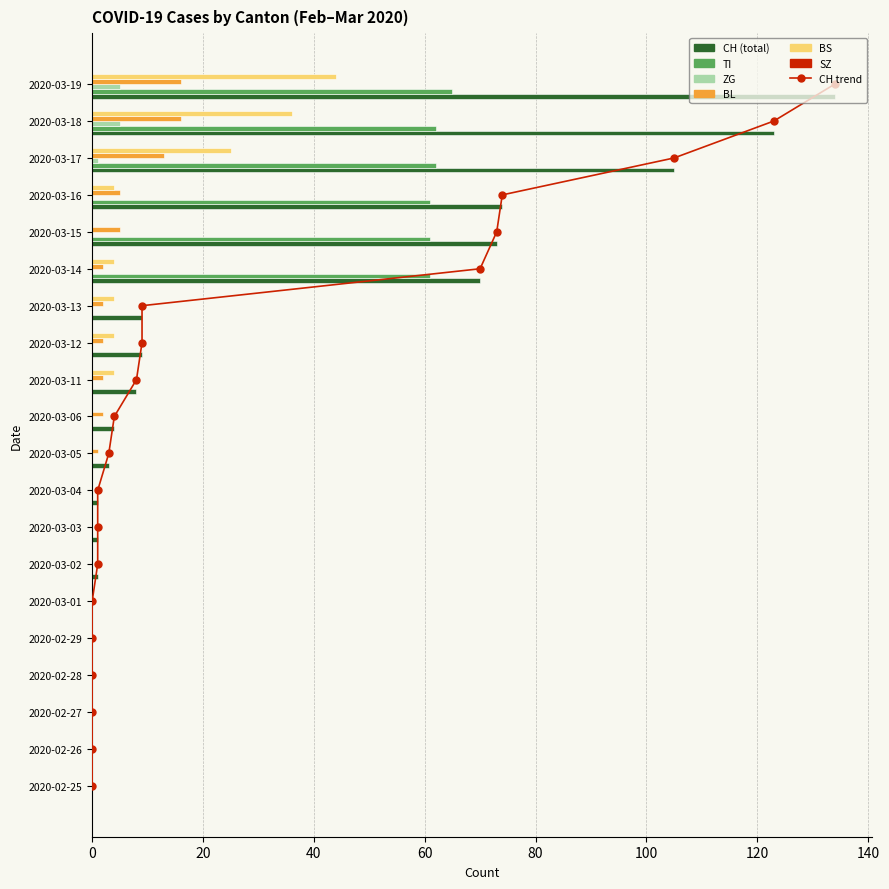

Rank the series by their maximum value, from highest to lowest.

CH, TI, BS, BL, ZG, SZ